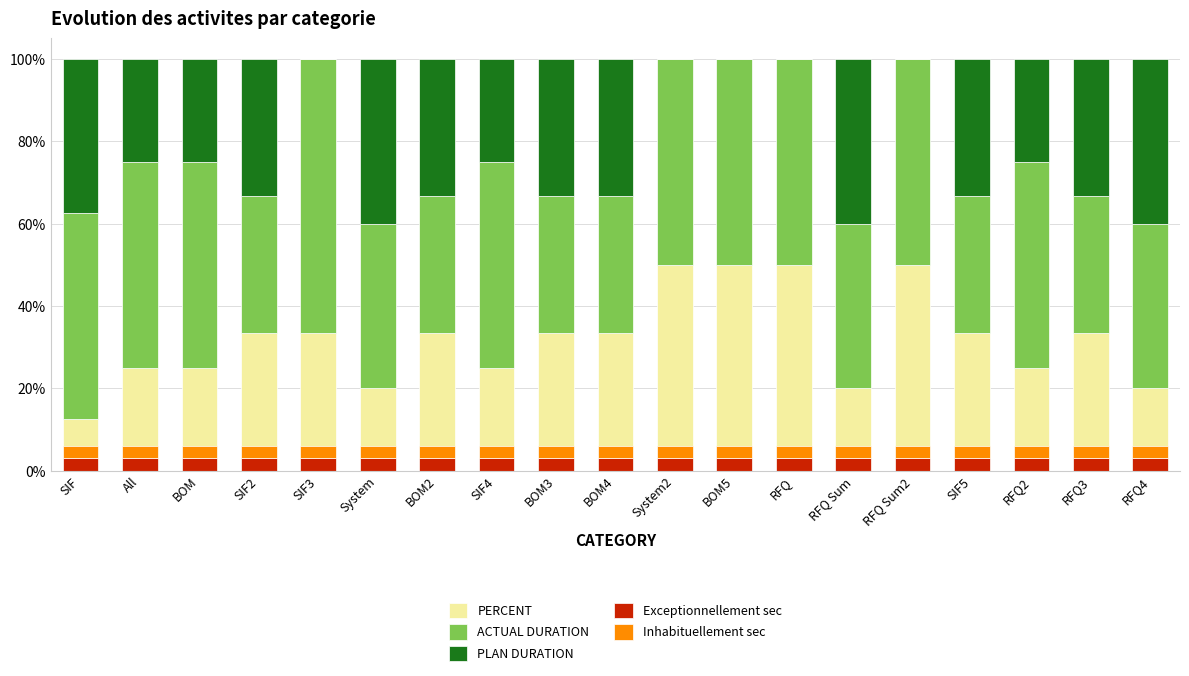

Count the number of categories in the chart.

19